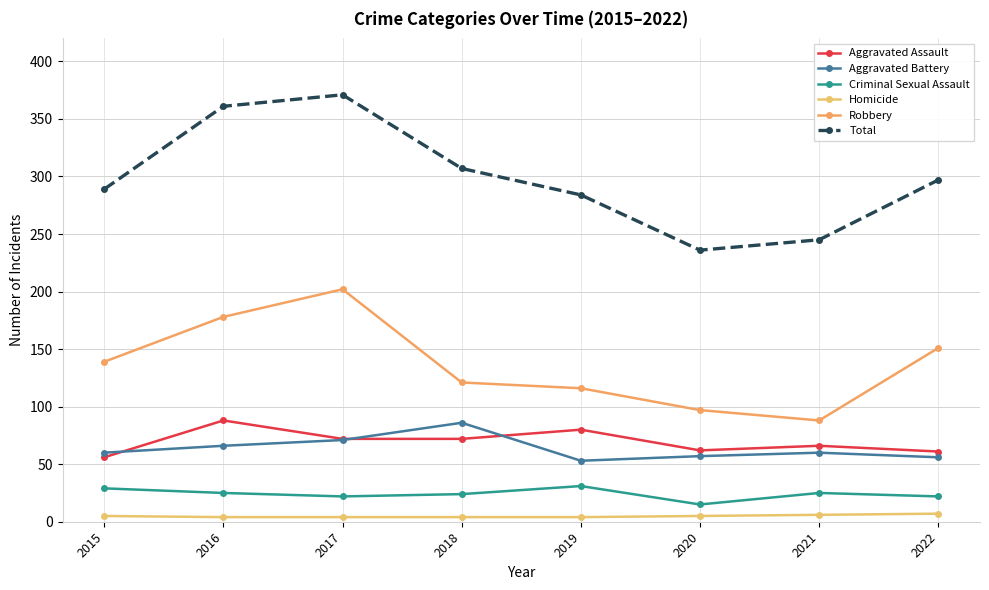

How many lines are shown in the chart?

6